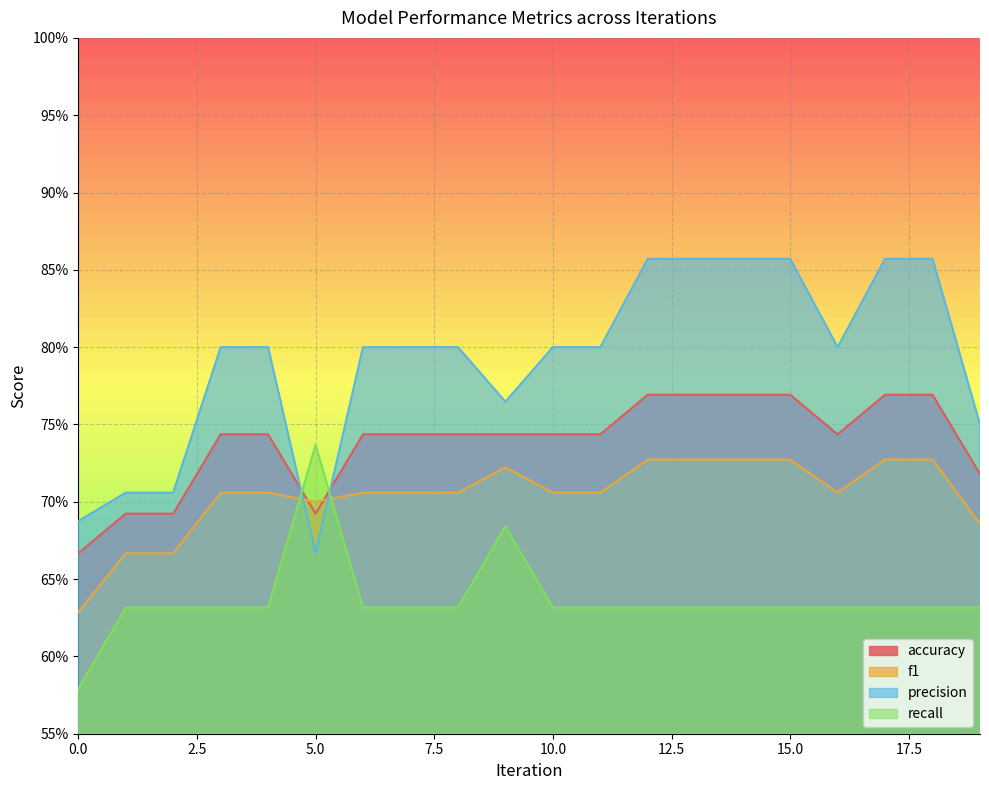

Does the chart display data point markers on the line(s)?

No